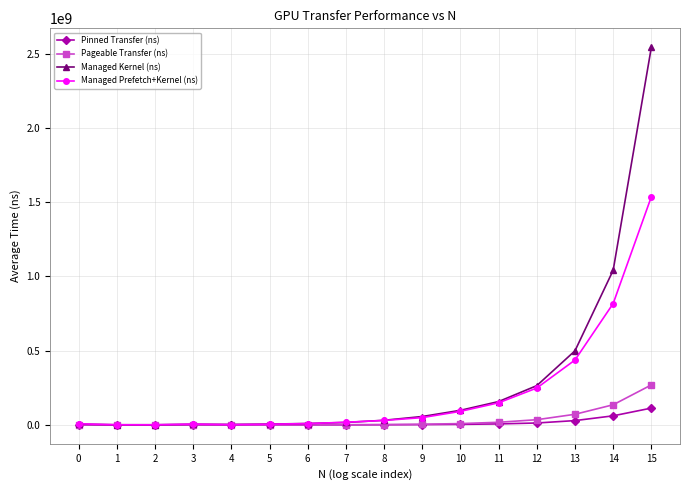

Which series has the widest spread of values?

Managed Kernel (ns)